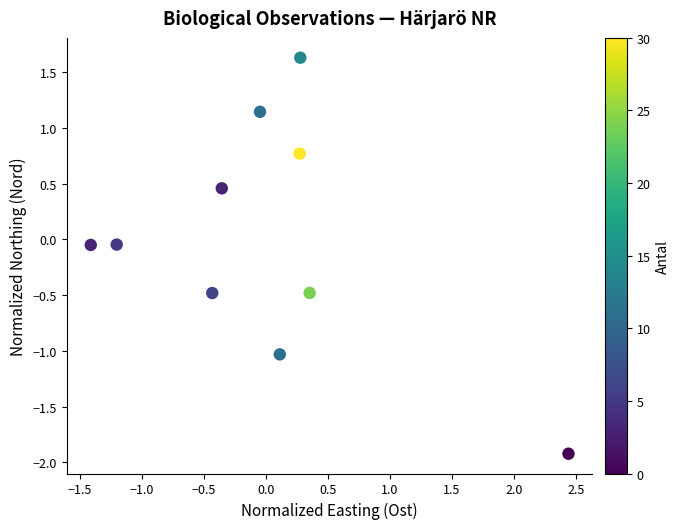

What is the range of X values (max minus min)?

3.9